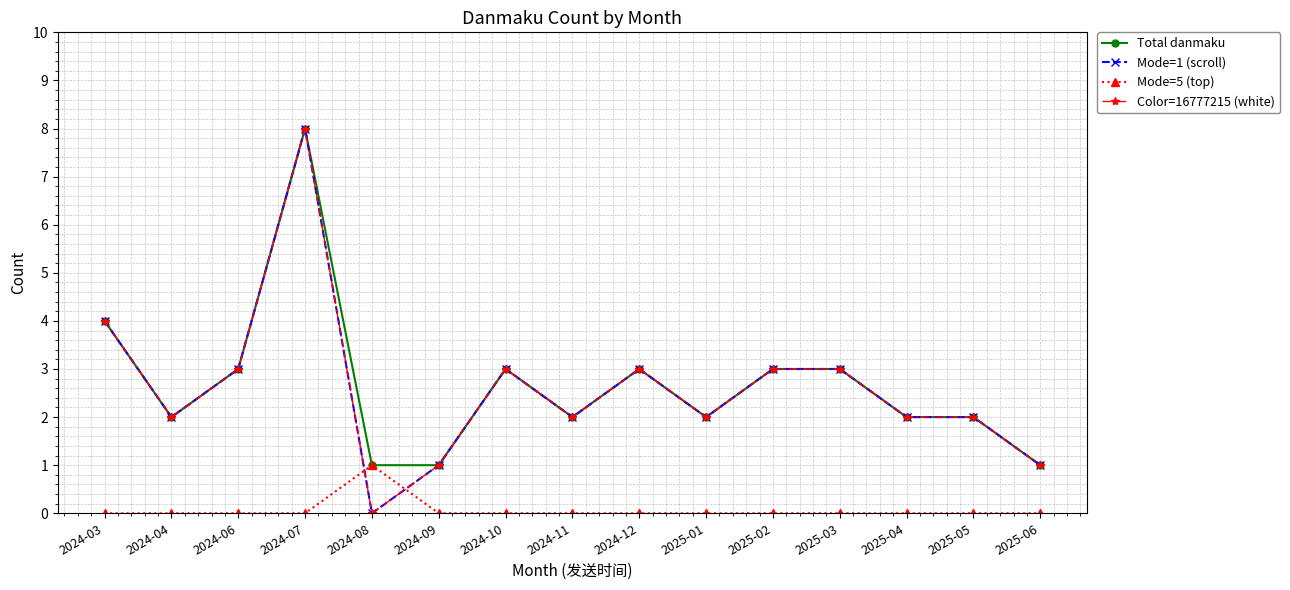

How many lines are shown in the chart?

4